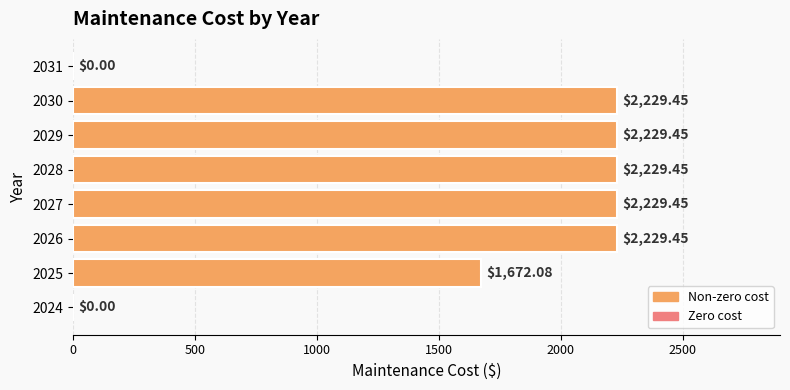

What is the sum of all values?

12819.3